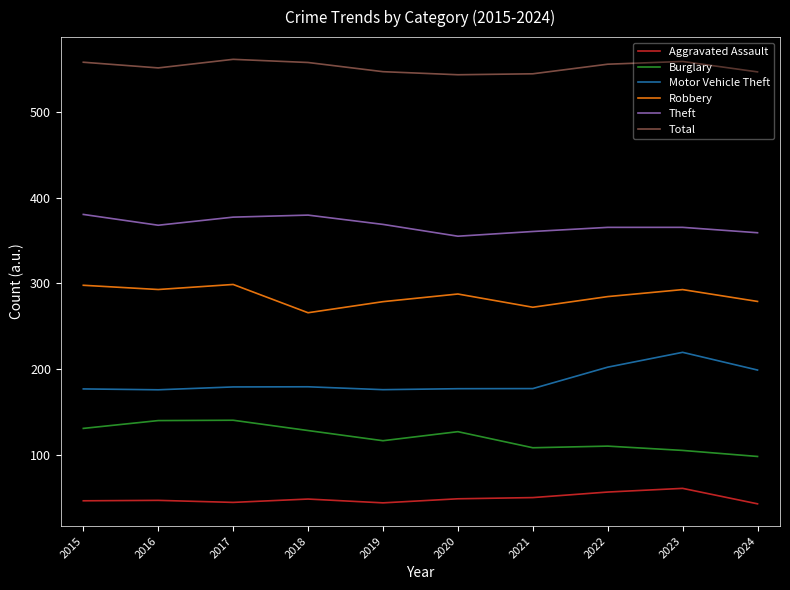

What is the value of the Robbery point at the 10th from the left?

279.0